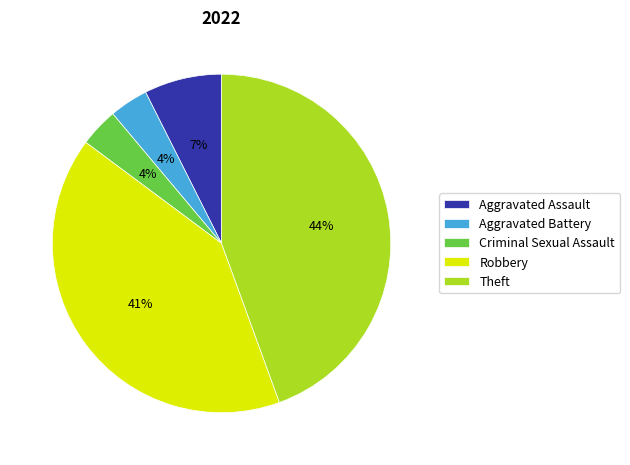

What percentage is the Criminal Sexual Assault slice, to the nearest percent?

4%